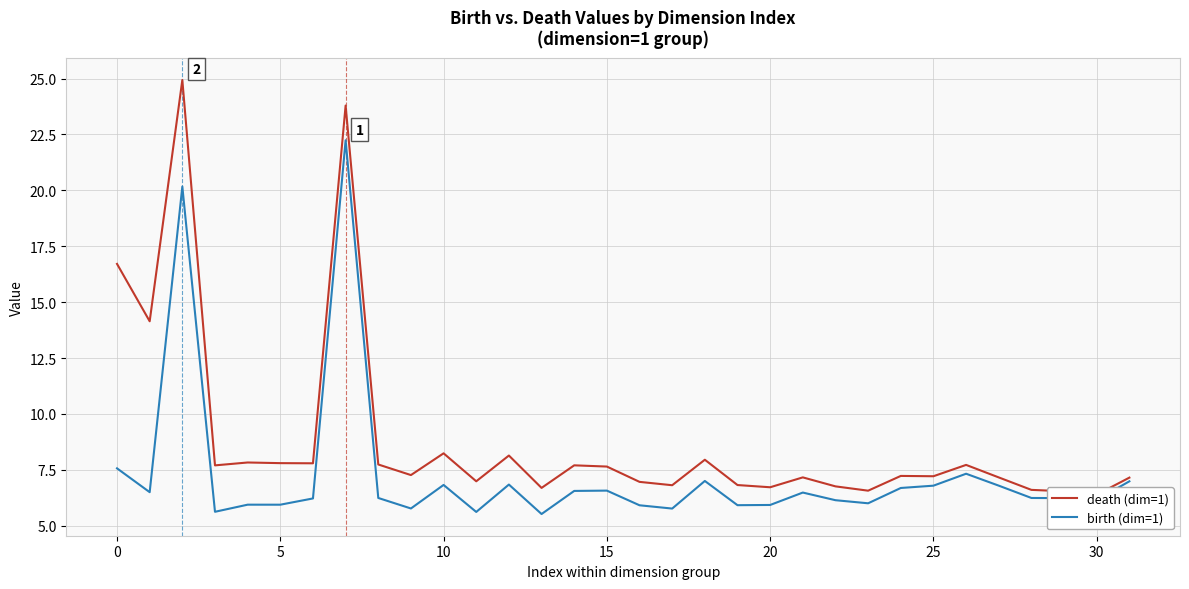

What is the value of the death (dim=1) point at the 9th from the left?

7.7